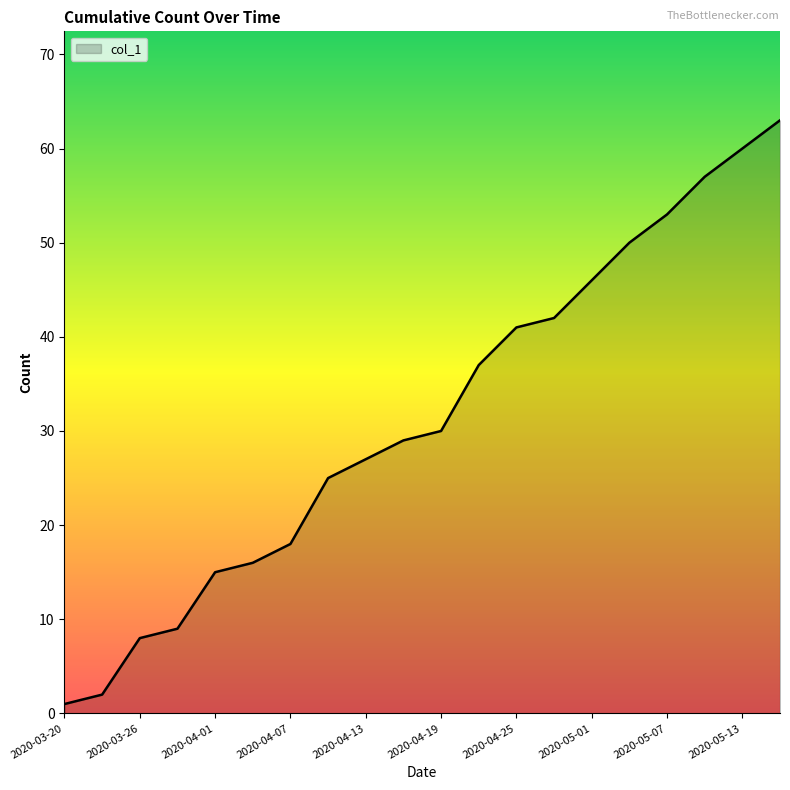

What is the greatest value displayed?

63